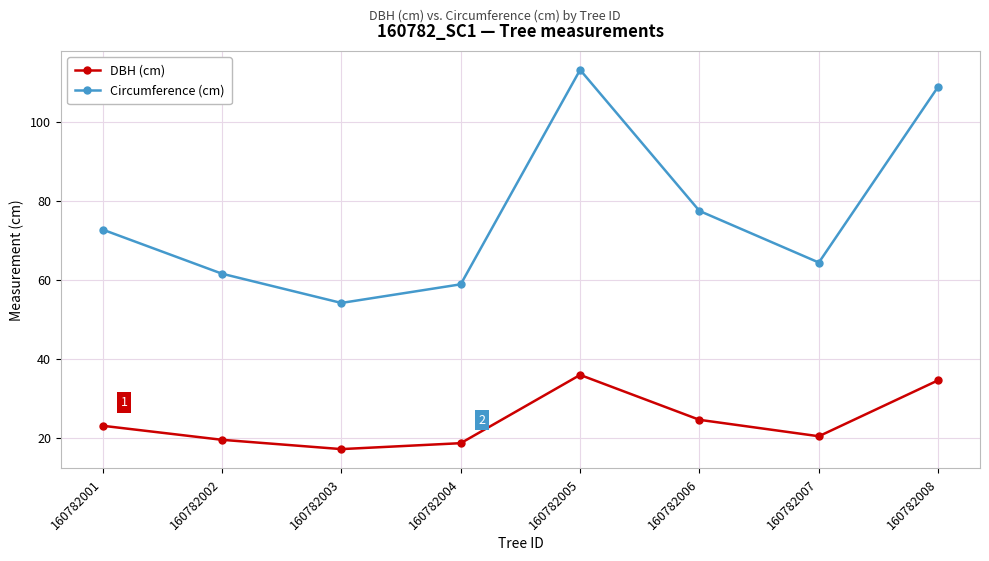

What is the sum of the Circumference (cm) values at 160782006 and 160782002?

139.0